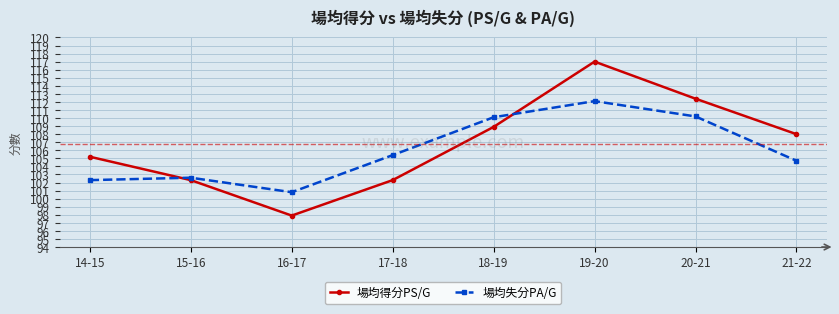

What is the sum of the 場均失分PA/G values at 18-19 and 17-18?

215.5